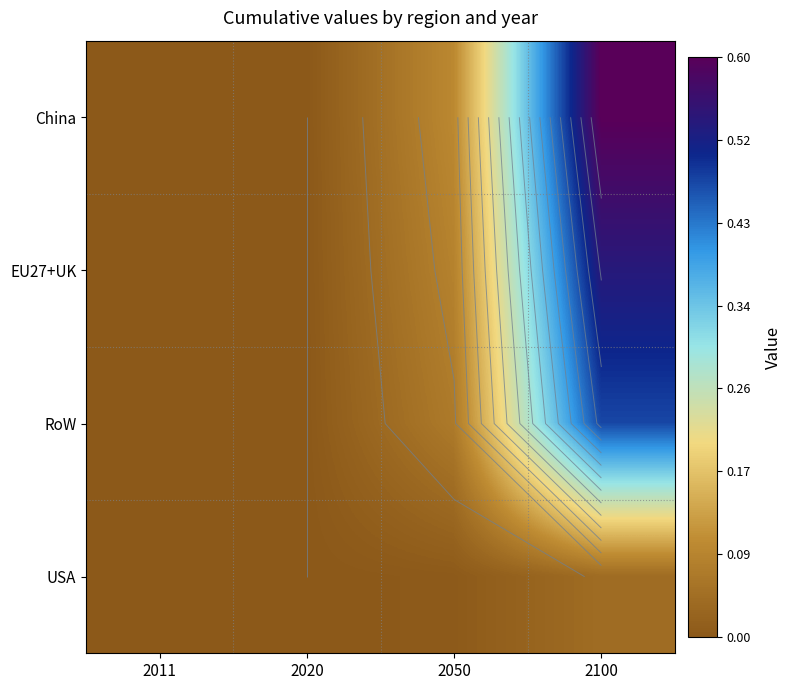

What is the approximate value of RoW at 2100?

0.5